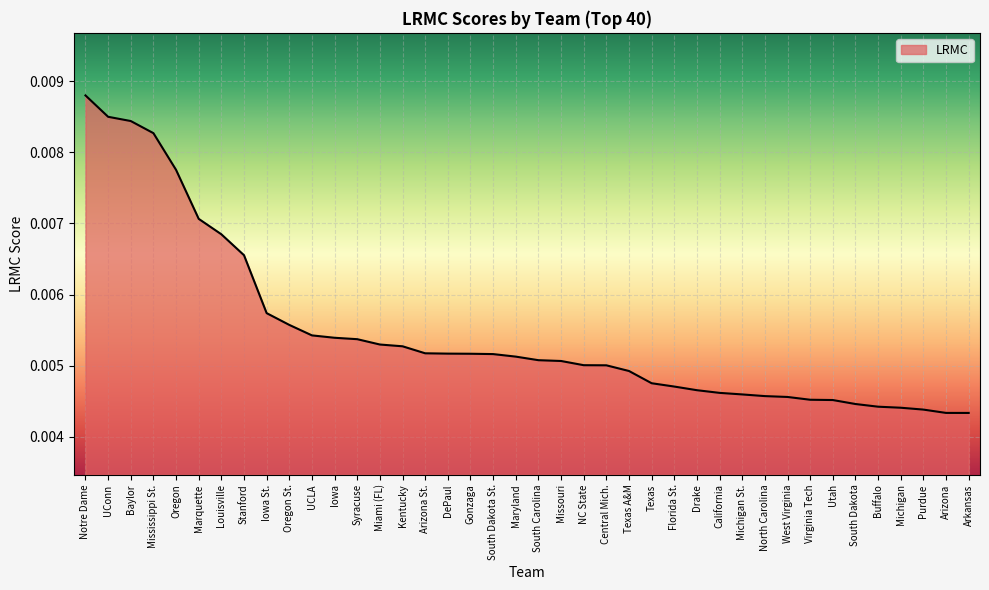

Between North Carolina and Purdue, which is larger?

North Carolina